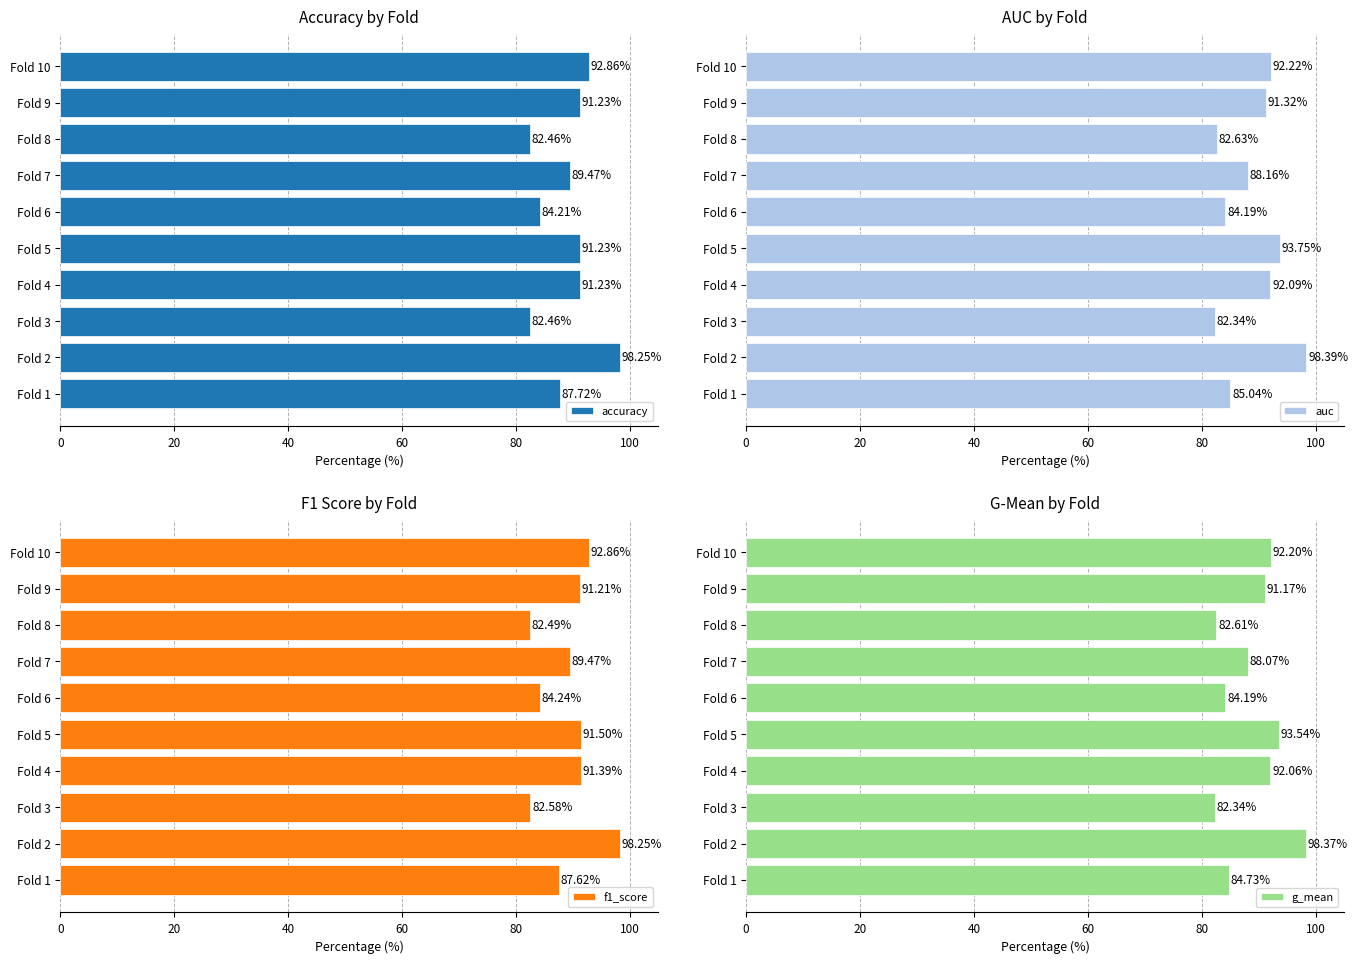

What is the sum of the accuracy values at Fold 5 and Fold 1?

178.9